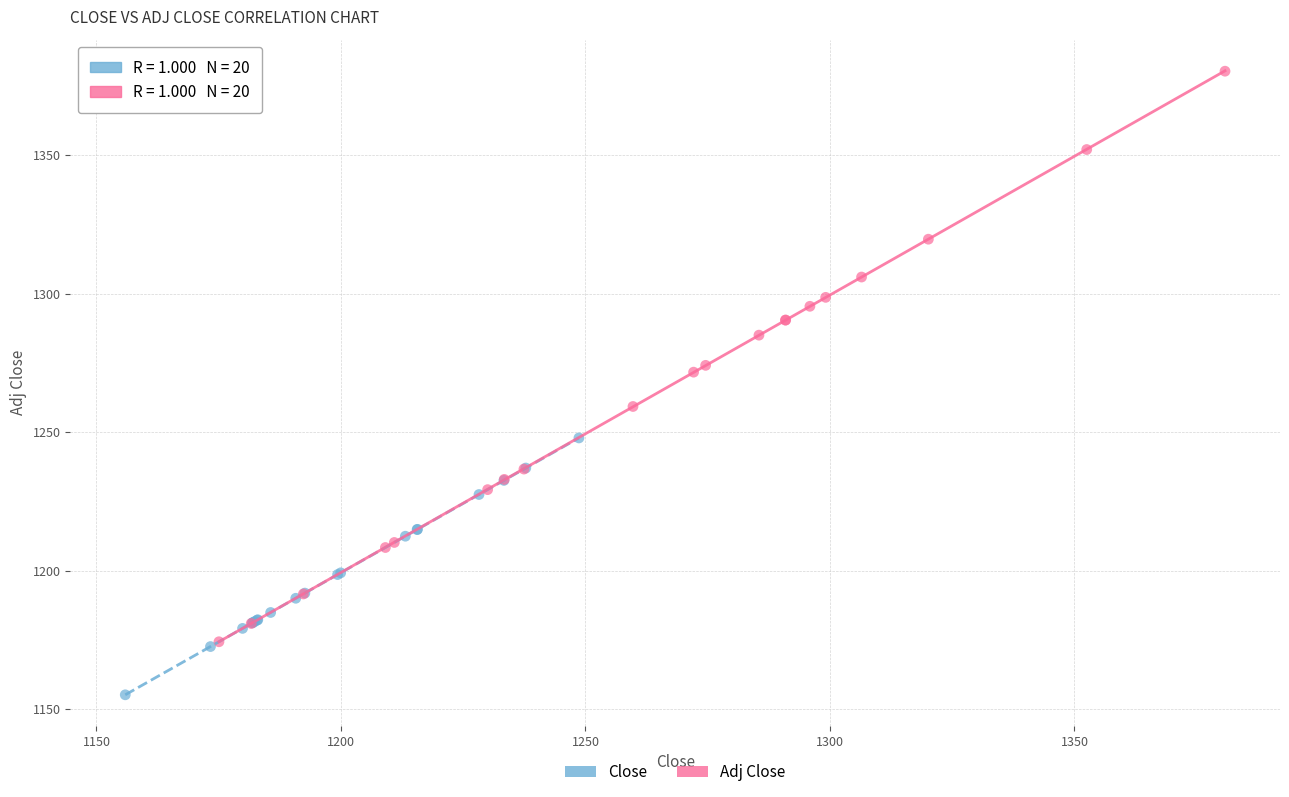

Which series reaches the maximum Y coordinate?

Adj Close